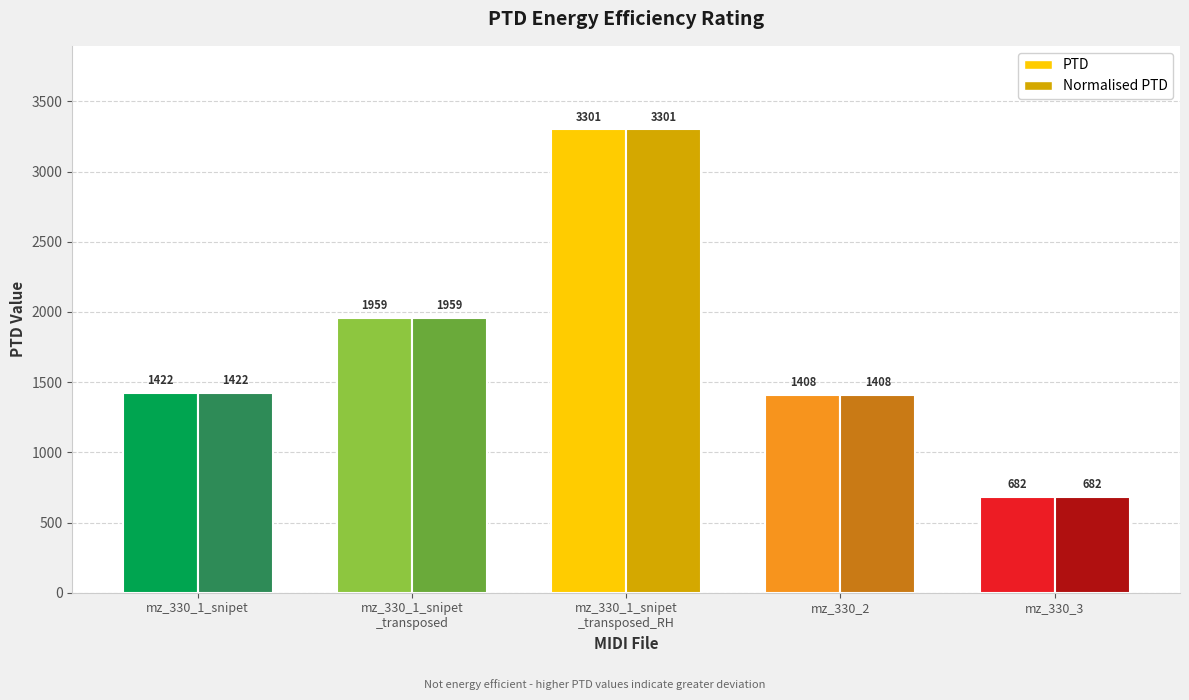

What is the difference between the maximum and minimum values in the PTD series?

2619.0